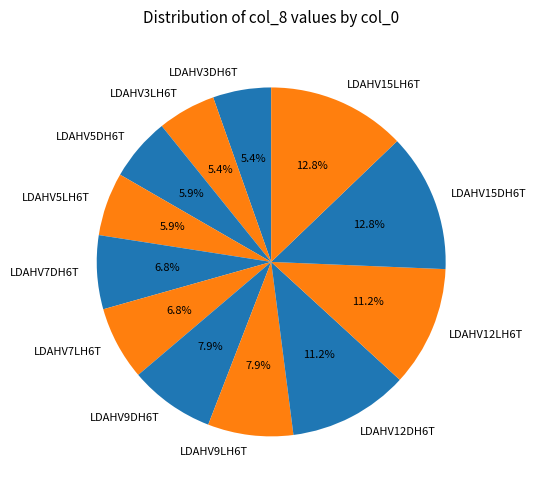

The LDAHV15LH6T slice represents 20% of the pie. True or false?

False